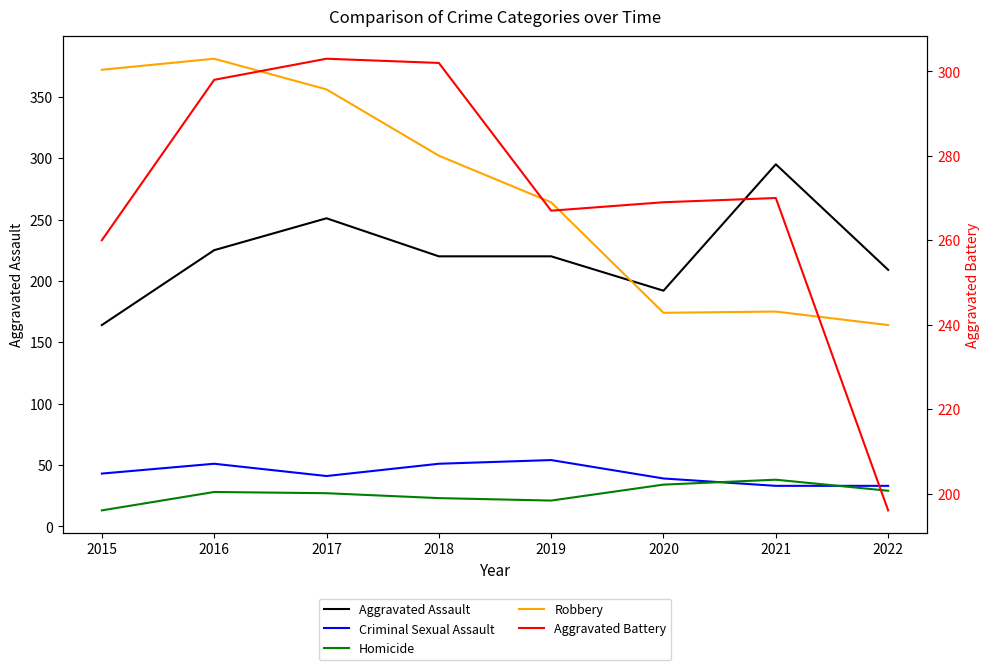

What is the difference between the Aggravated Assault values at 2015 and 2019?

56